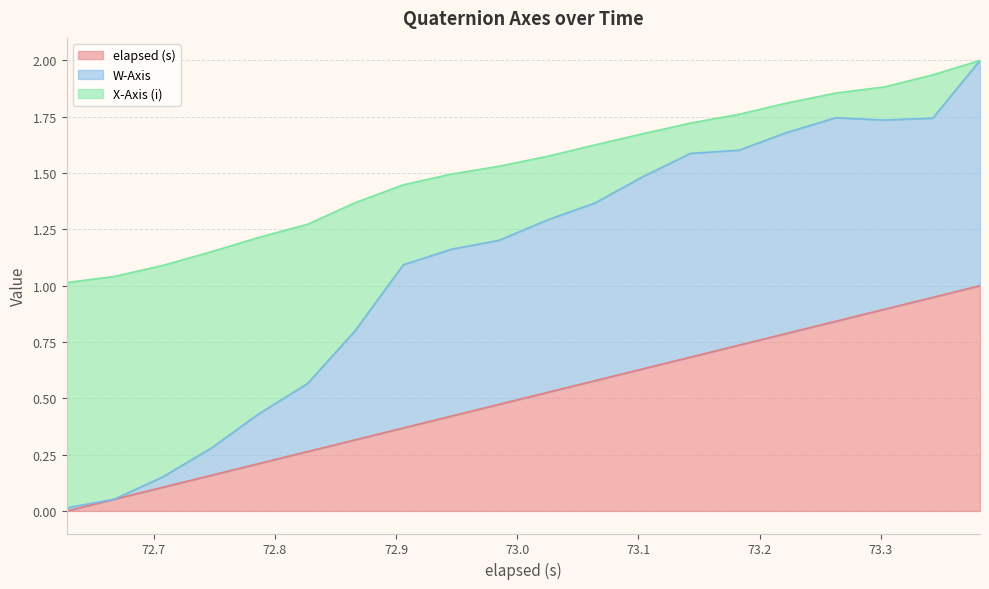

What are all the series names shown in the legend?

elapsed (s), W-Axis, X-Axis (i)